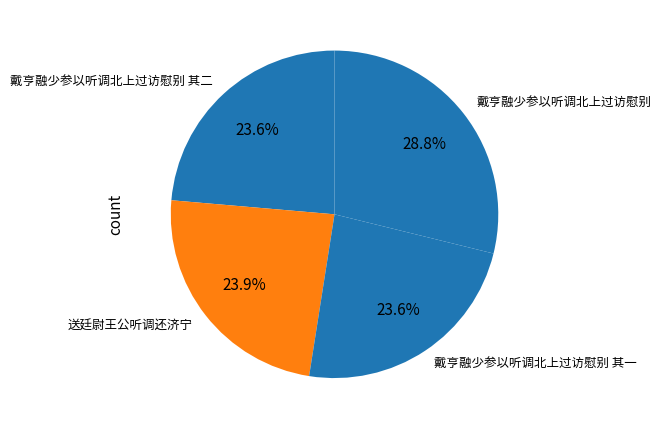

To the nearest percent, what percentage of the pie is 送廷尉王公听调还济宁?

24%